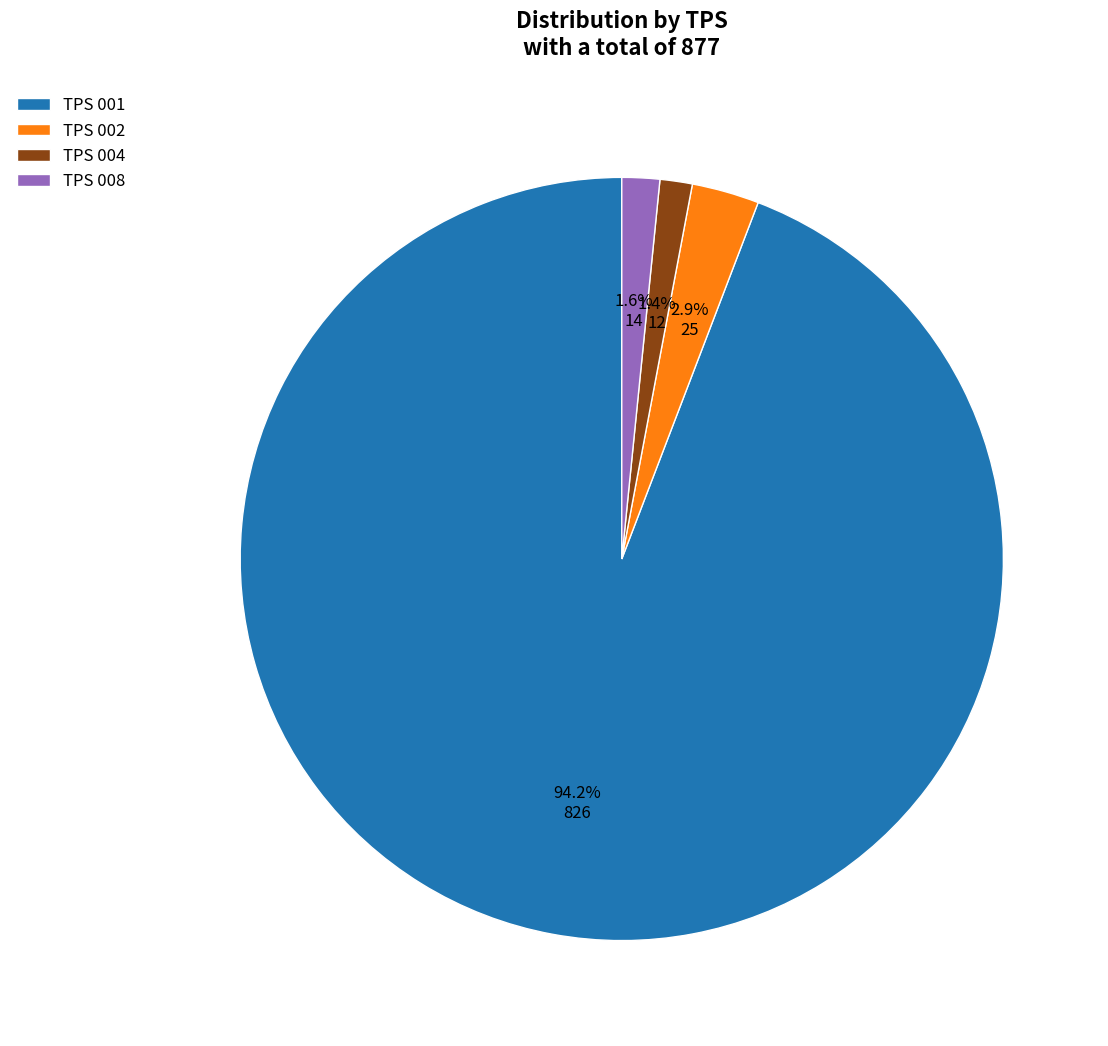

Count the number of slices in the pie.

4